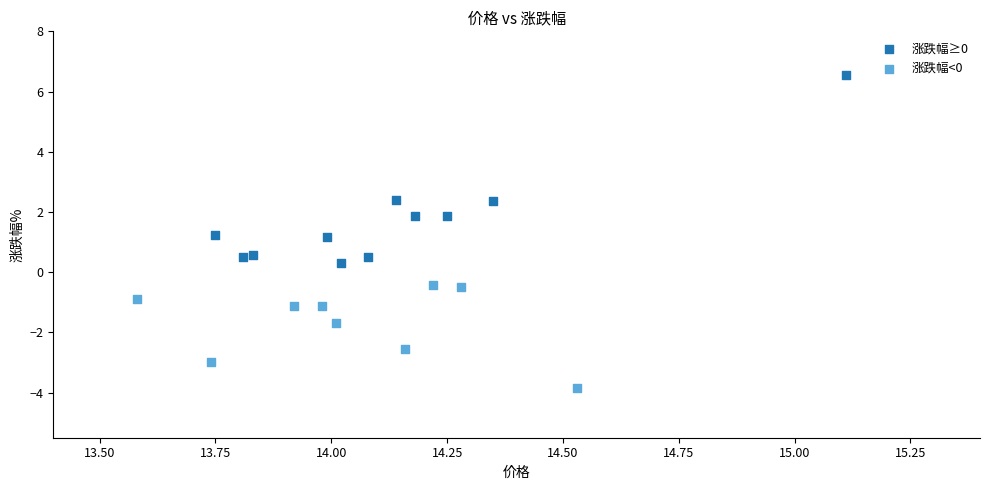

Which series contains the highest Y value?

涨跌幅≥0